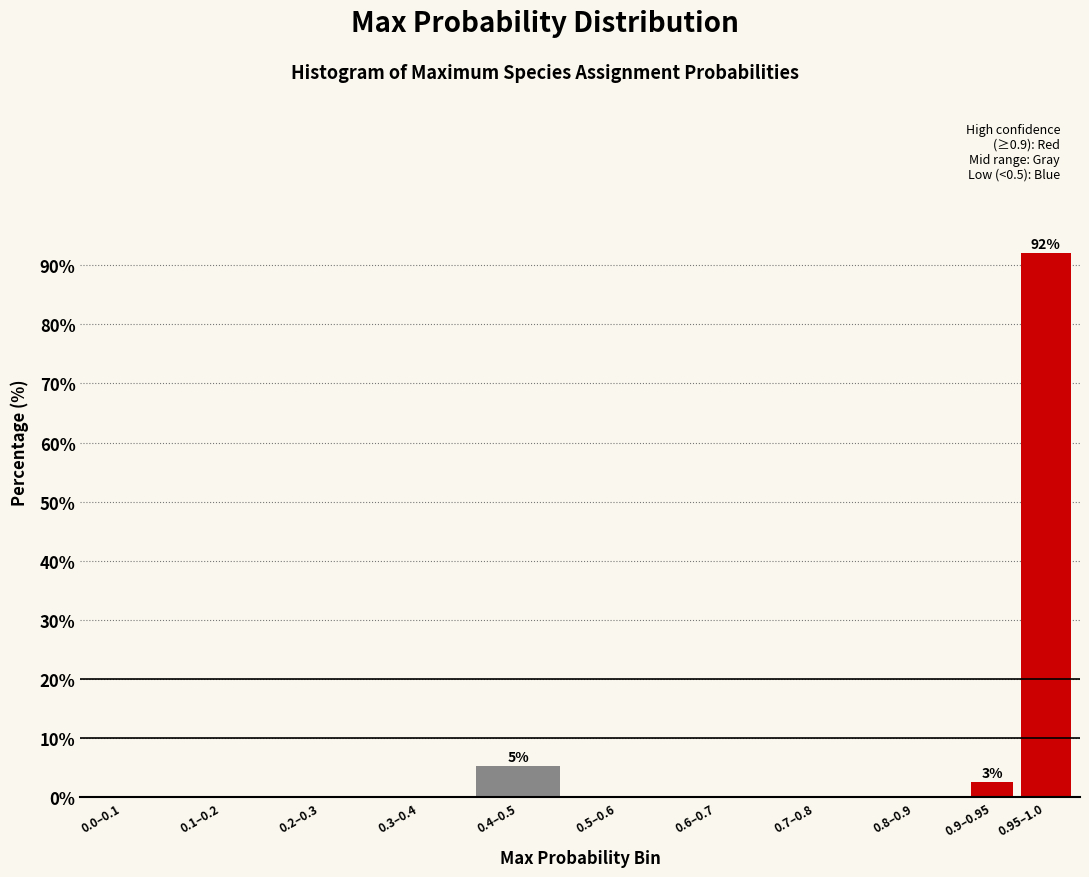

Reading left to right, transcribe all the data shown in this chart.

0.0–0.1=0.0	0.1–0.2=0.0	0.2–0.3=0.0	0.3–0.4=0.0	0.4–0.5=5.3	0.5–0.6=0.0	0.6–0.7=0.0	0.7–0.8=0.0	0.8–0.9=0.0	0.9–0.95=2.6	0.95–1.0=92.1